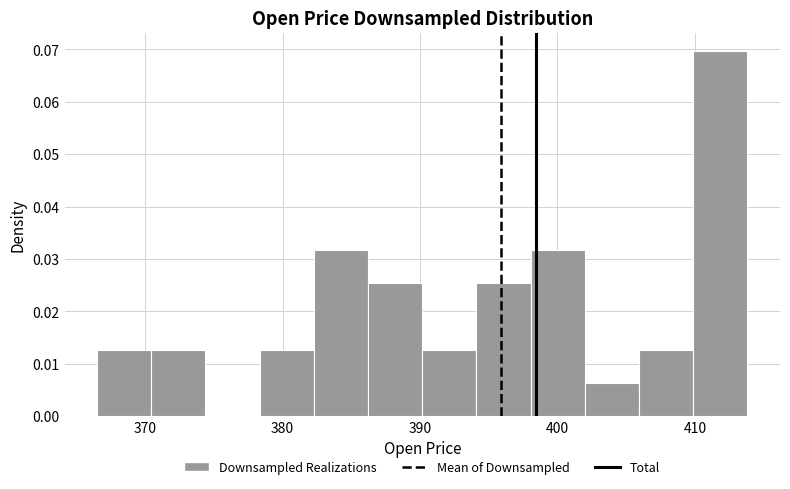

Read against the x-axis, roughly where is the centre of the tallest bar?

412